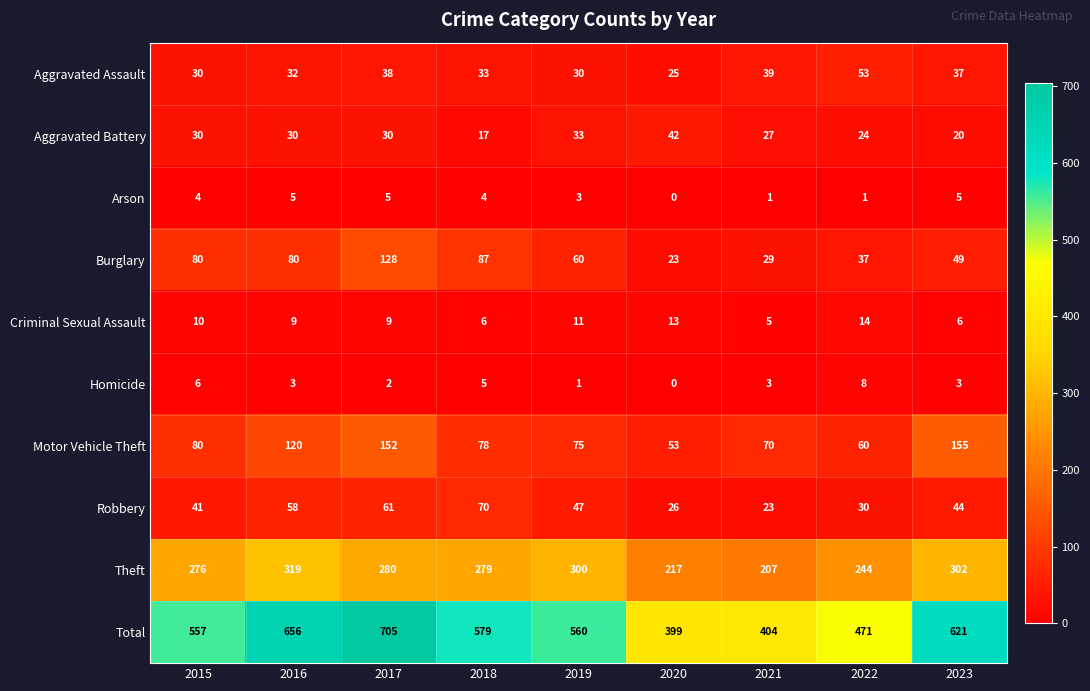

At which category does the chart reach its minimum across all series?

2020